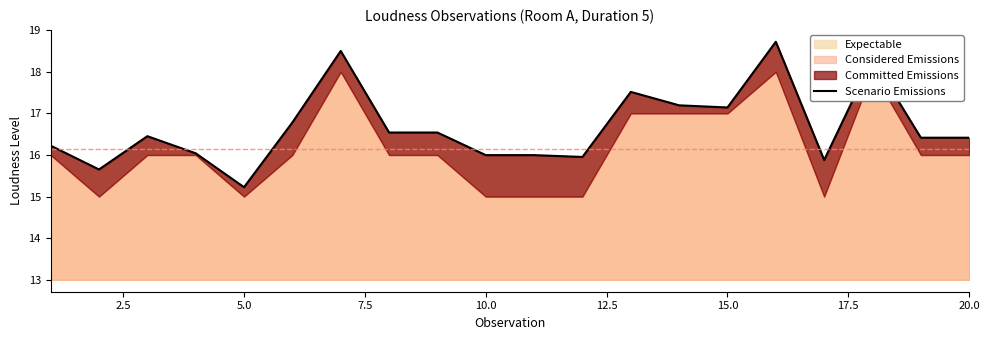

What is the maximum value for Expectable?

18.7